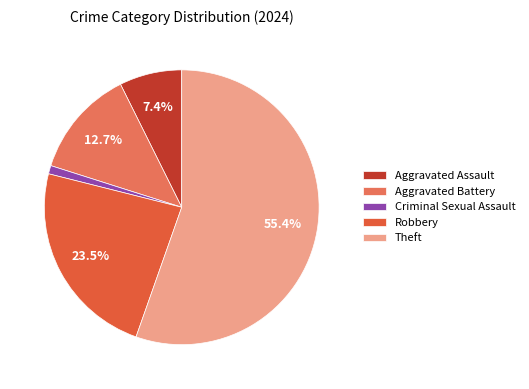

To the nearest percent, what is the difference between the Aggravated Assault and Robbery slice percentages?

16%